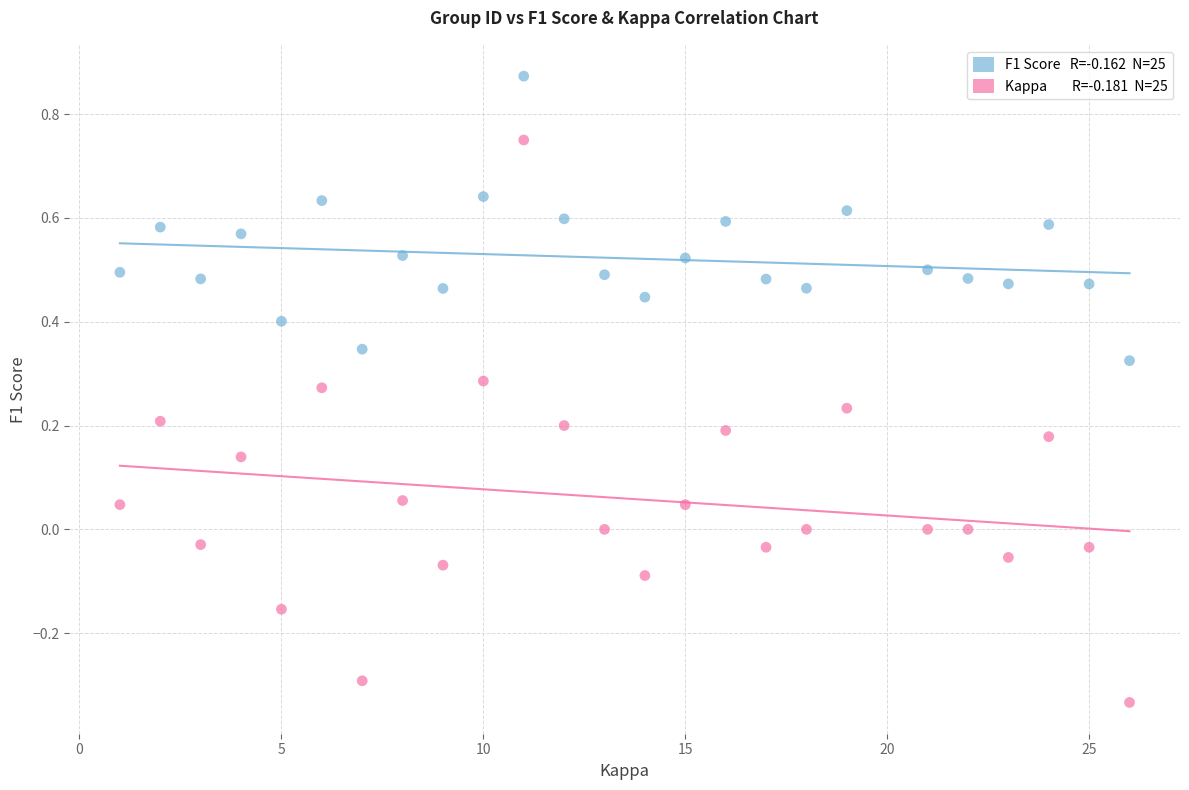

Across all data points, what is the range of X values (max minus min)?

25.0